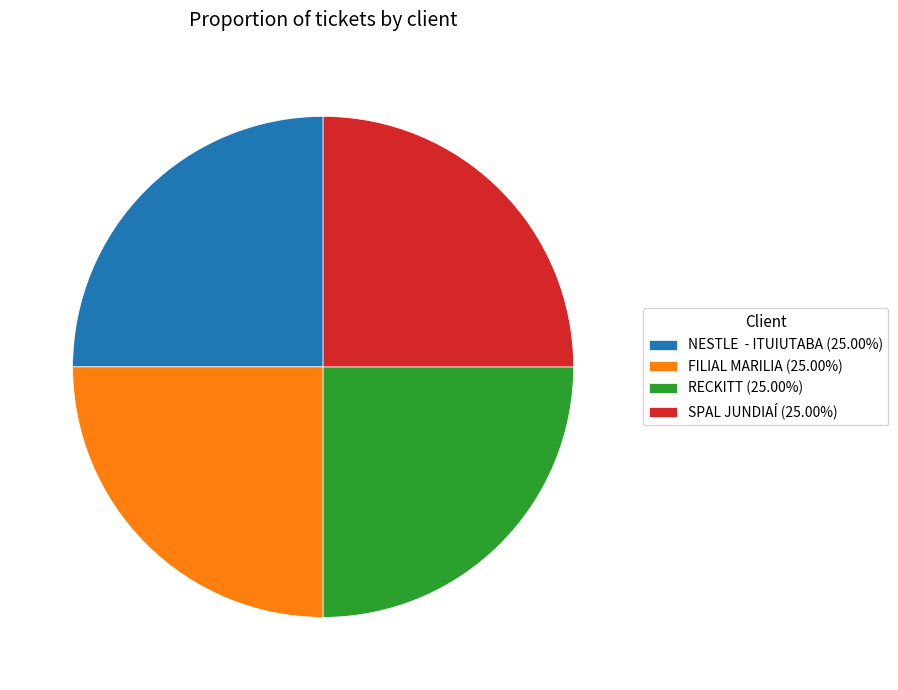

Is there any slice that represents more than half of the pie?

No